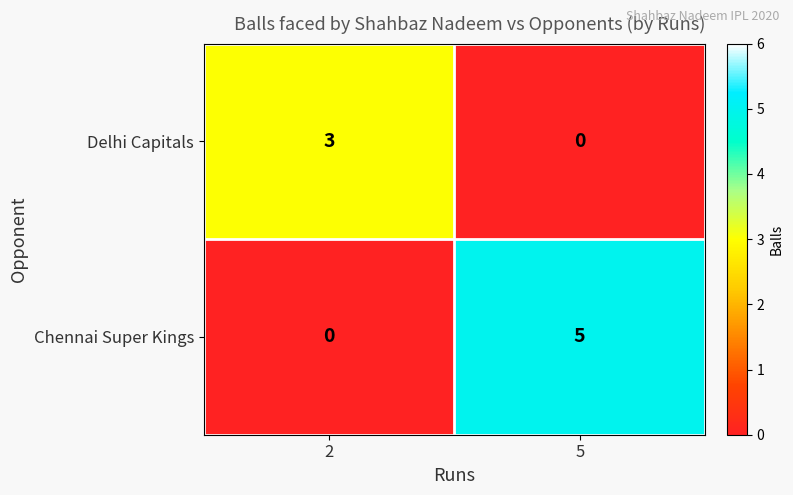

At 2, list the series in order from largest to smallest.

Delhi Capitals, Chennai Super Kings